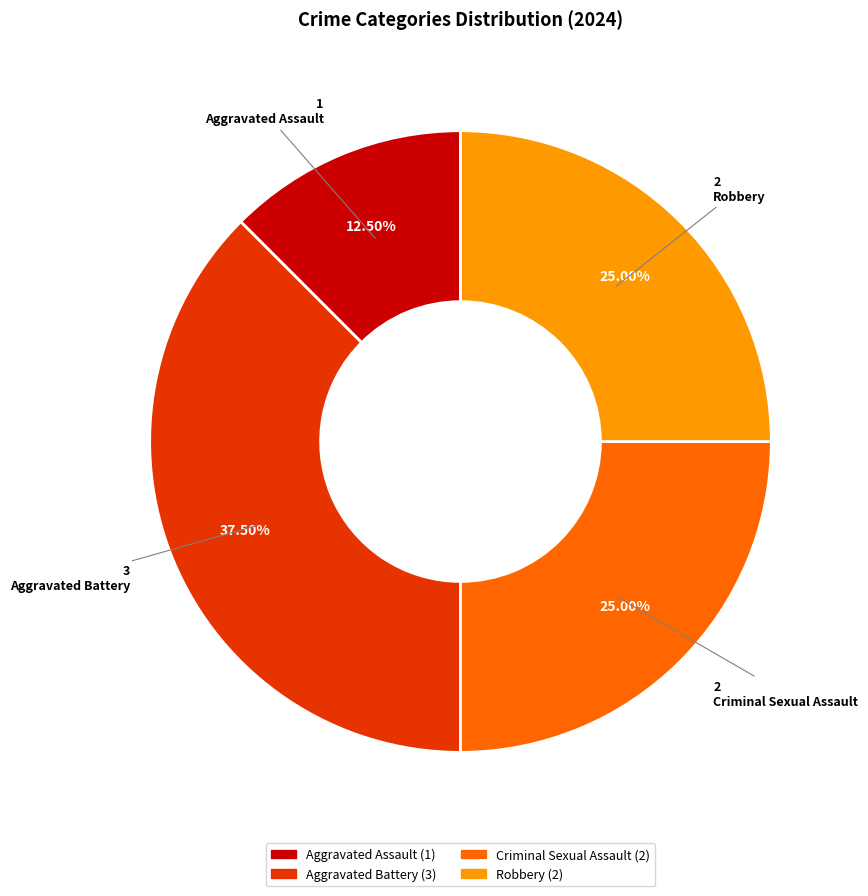

Does any single category account for the majority?

No